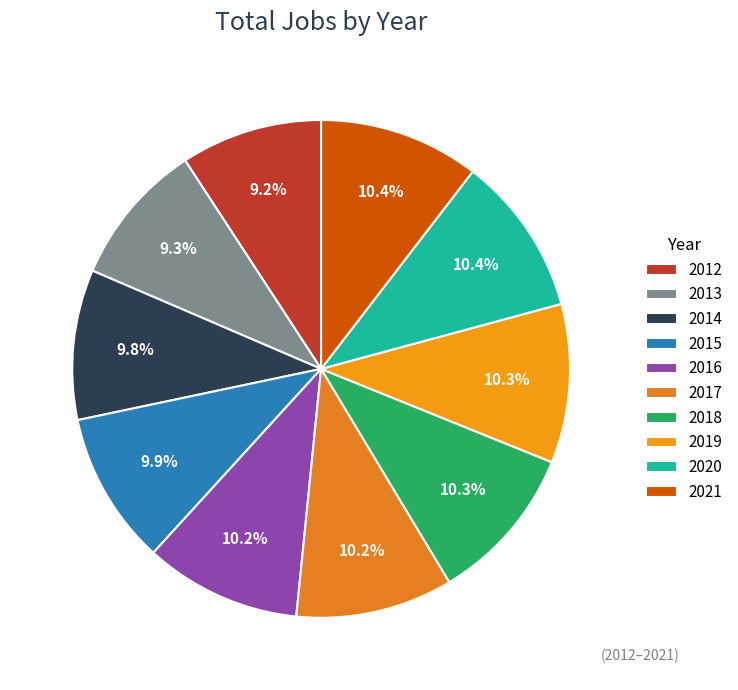

How many slices are in this pie chart?

10